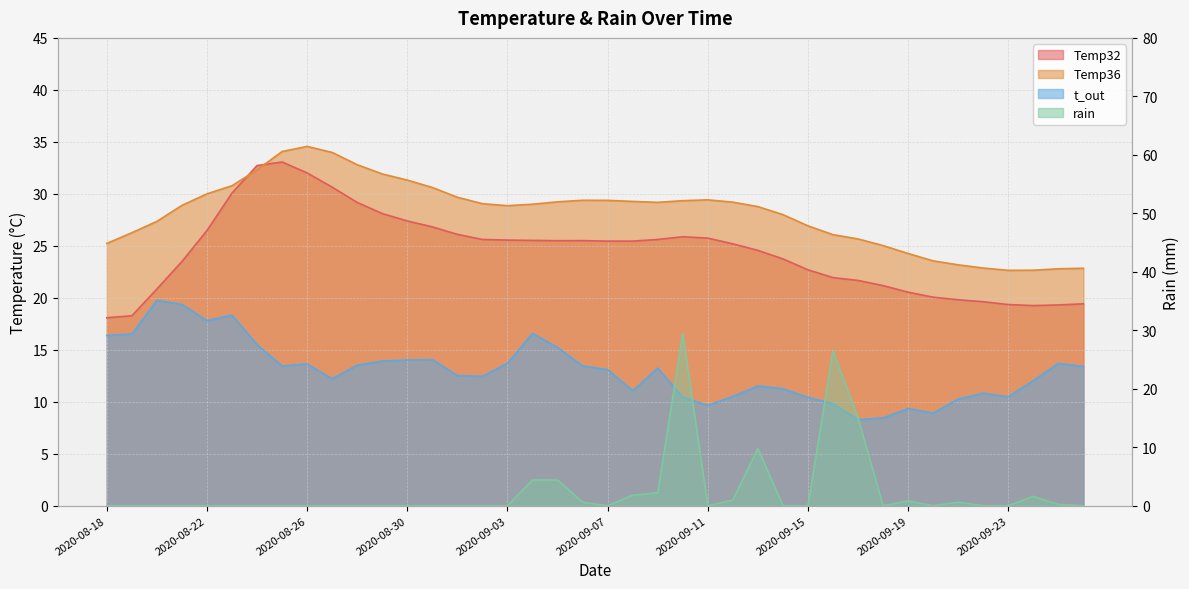

What are all the series names shown in the legend?

Temp32, Temp36, t_out, rain